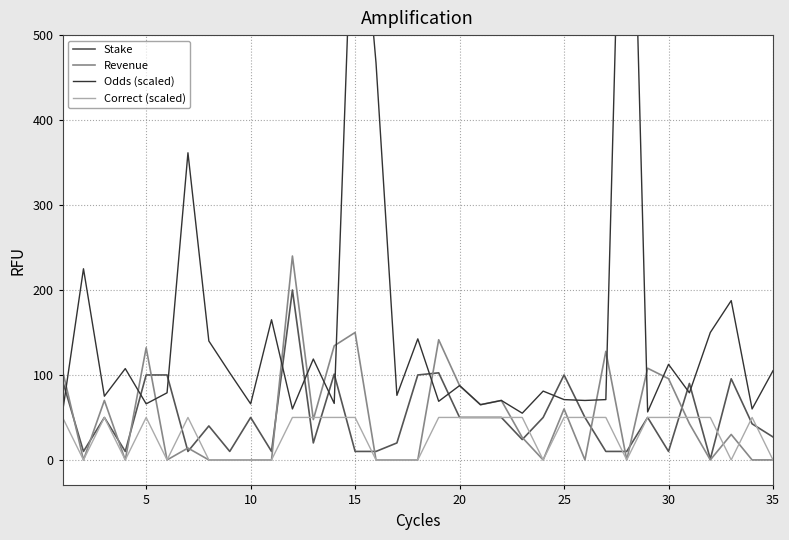

How many series are shown in this chart?

4